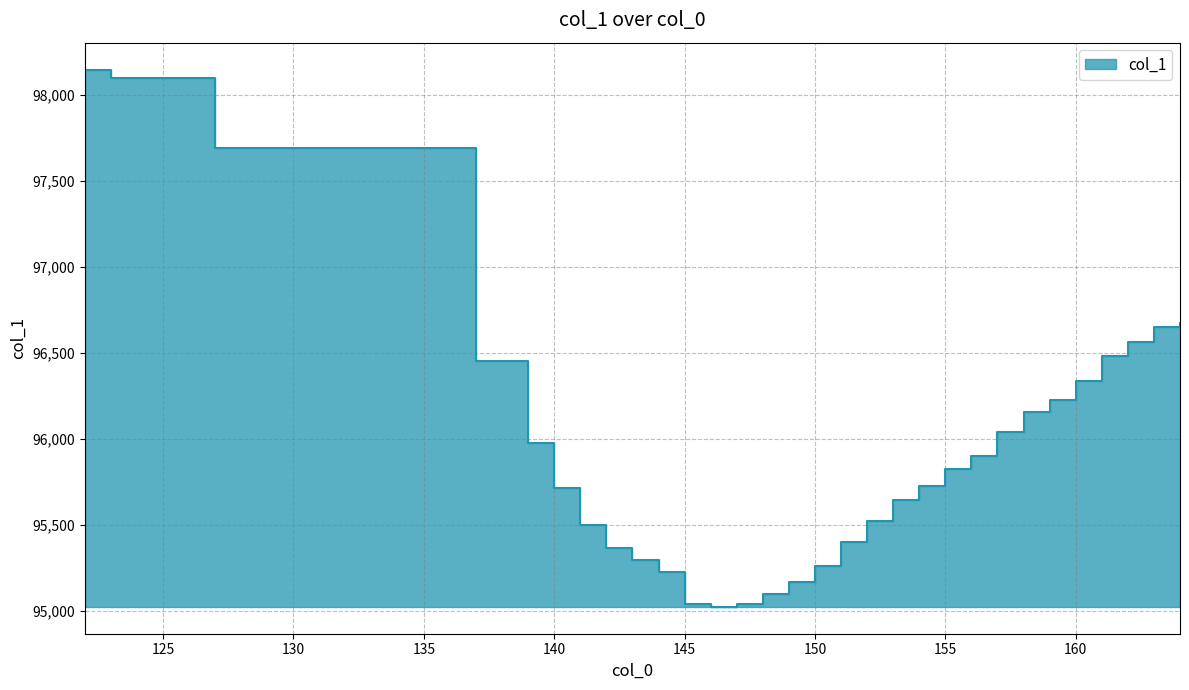

Does the chart display data point markers on the line(s)?

No